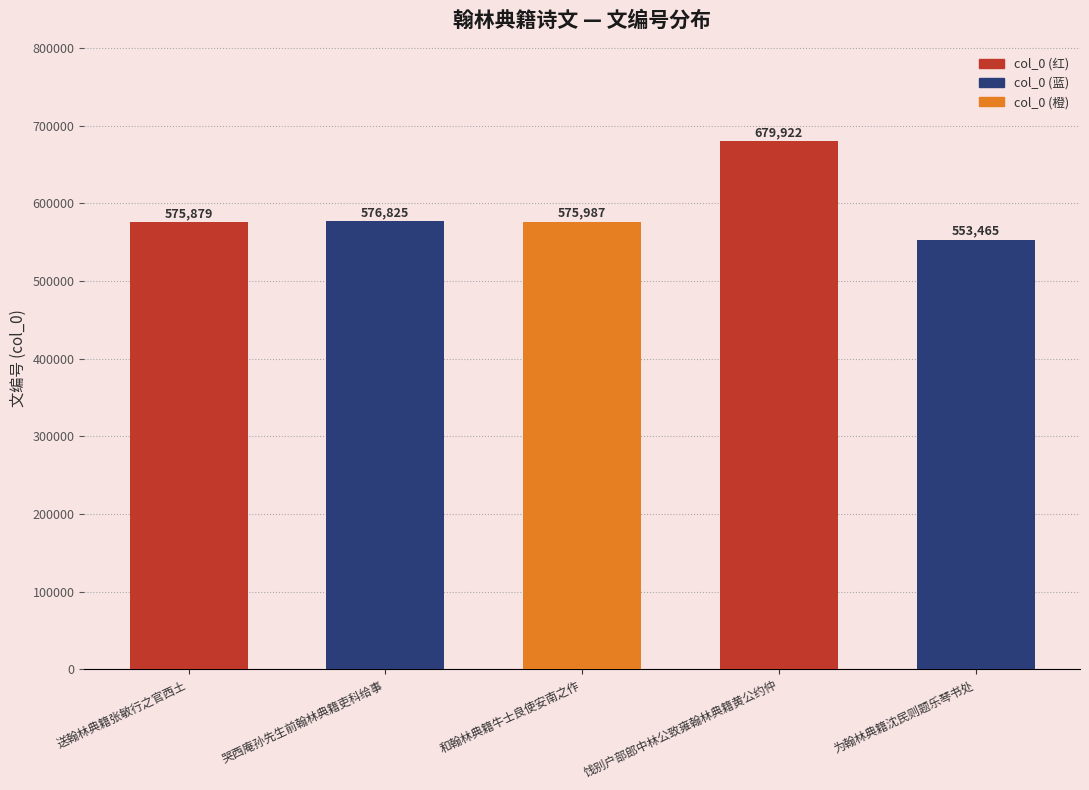

What is the difference between the second highest and second lowest values?

946